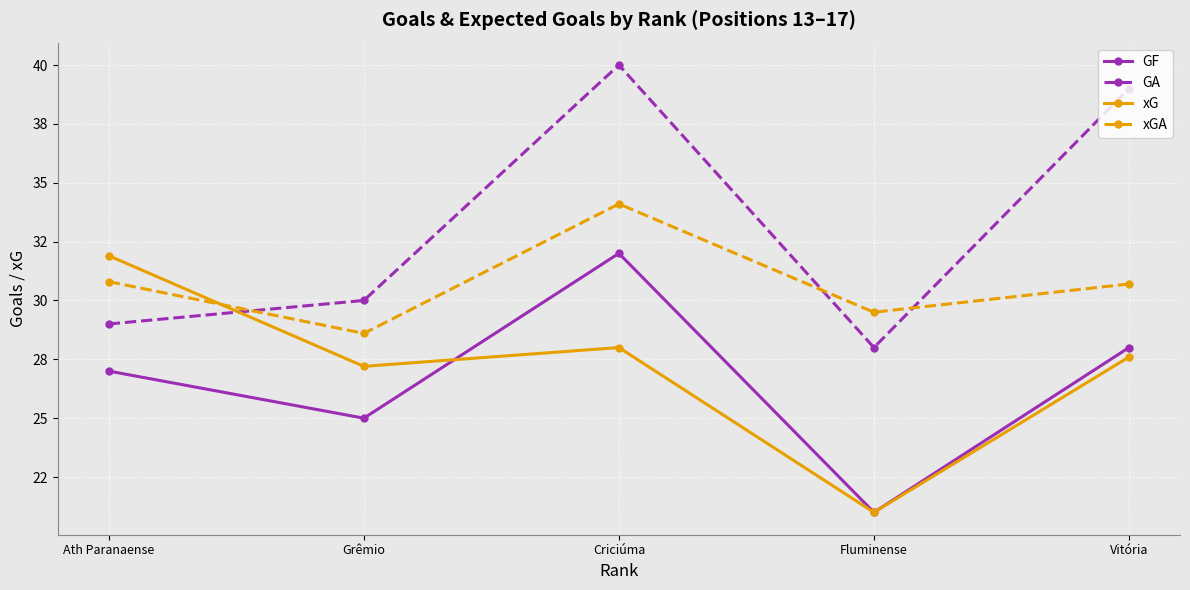

True or false: GF and xGA cross at least once.

False